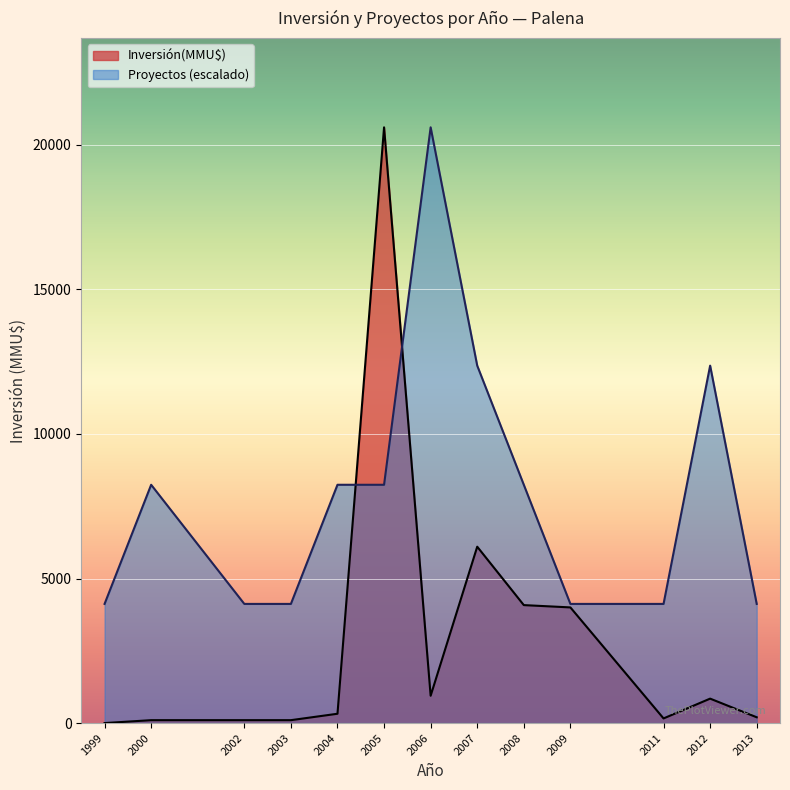

What is the value of the Proyectos point at the 8th from the left?

1